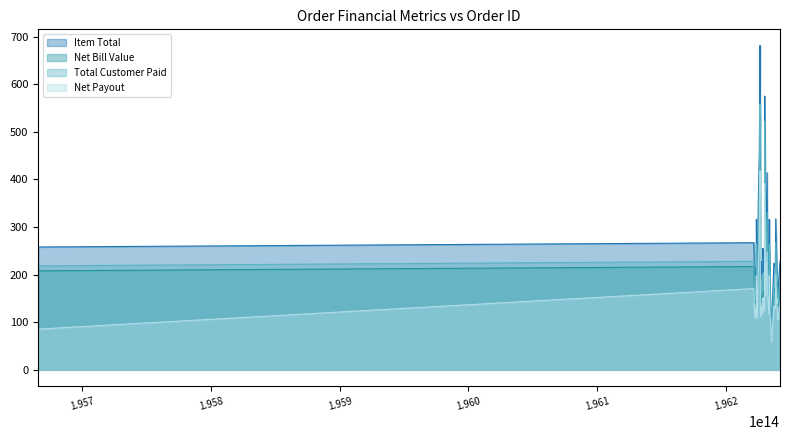

What is the total value across all series at 196224319158508?

586.7